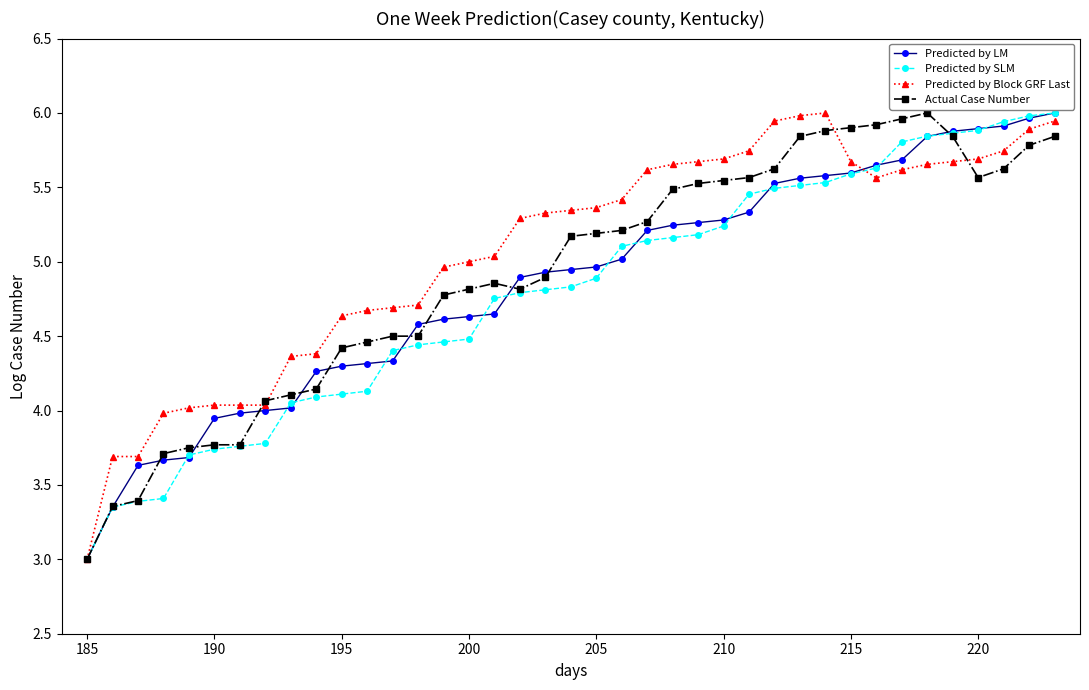

True or false: Actual Case Number has more than 0 points higher than both neighbors.

True